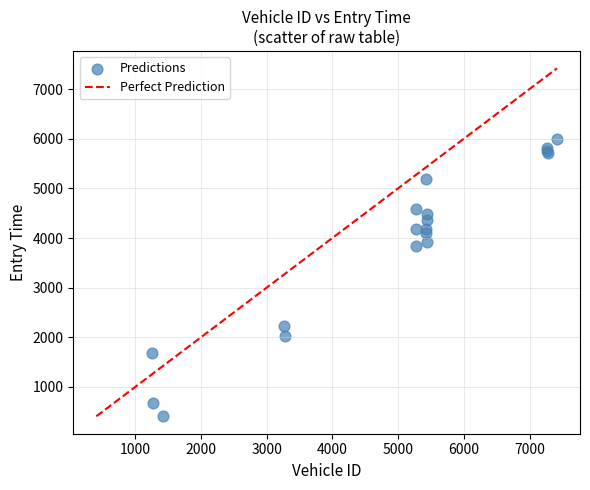

What Y value in the scatter plot is closest to 3198?

3836.9